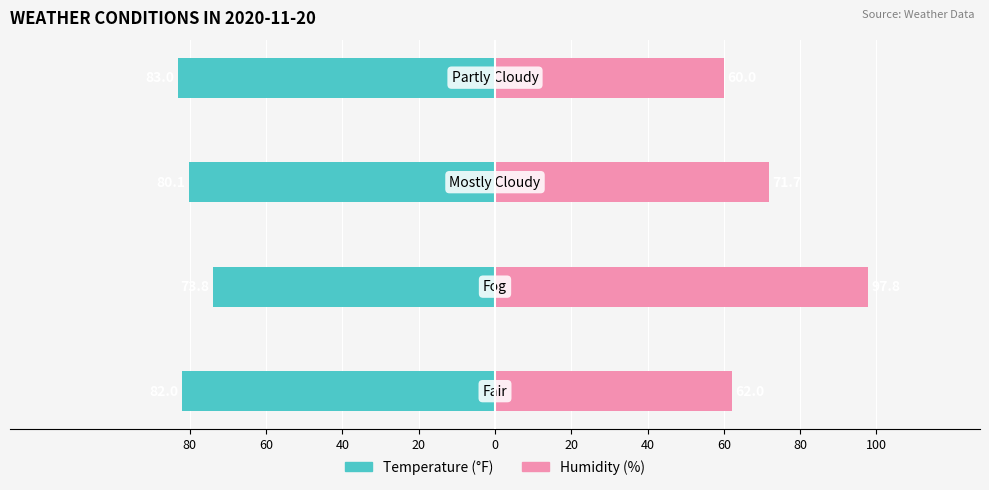

What are all the series names shown in the legend?

Temperature, Humidity